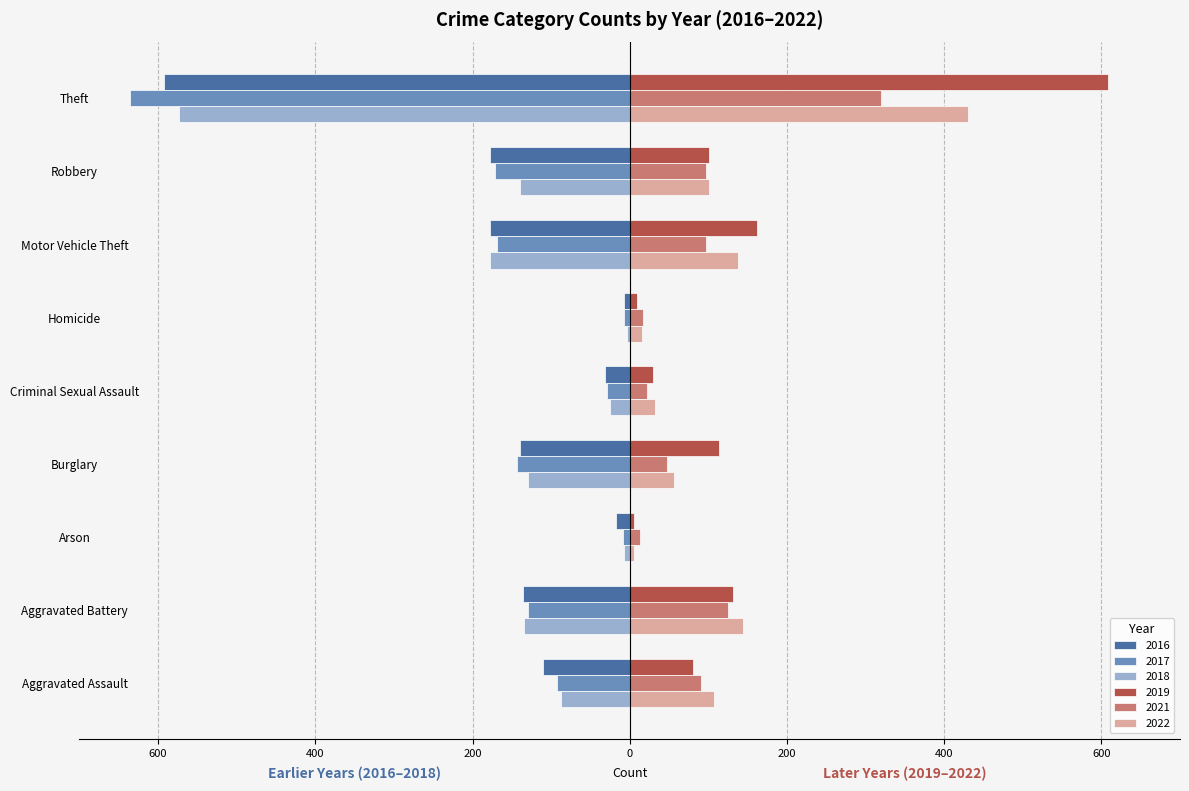

What are all the series names shown in the legend?

2016, 2017, 2018, 2019, 2021, 2022